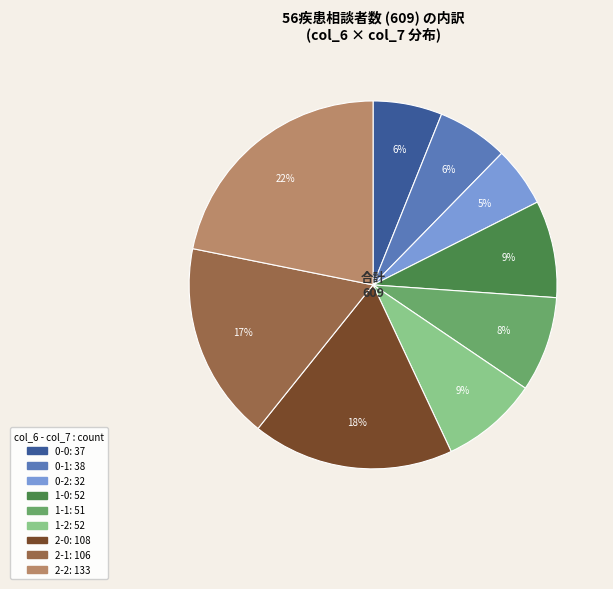

Is there any slice that represents more than half of the pie?

No